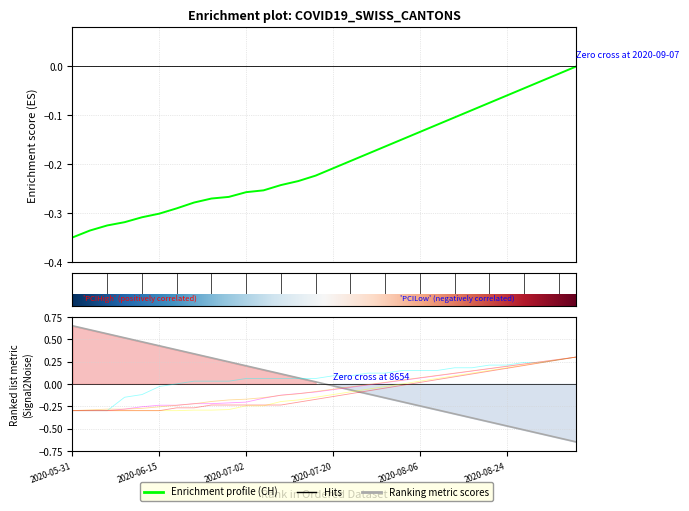

Which has a higher value, 2020-07-09 or 2020-07-13?

2020-07-13